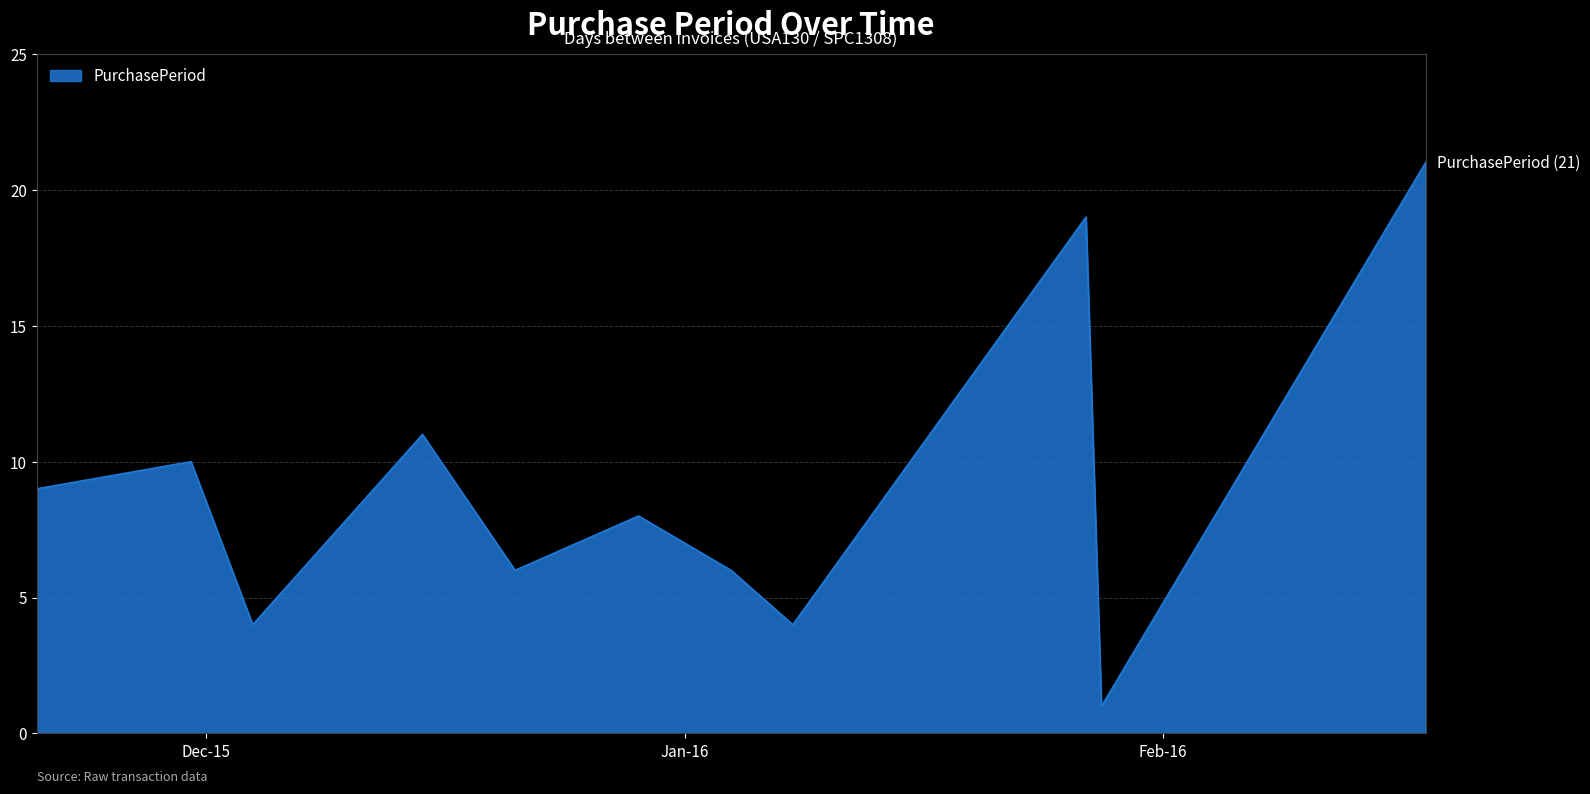

What is the difference between the maximum and minimum values?

20